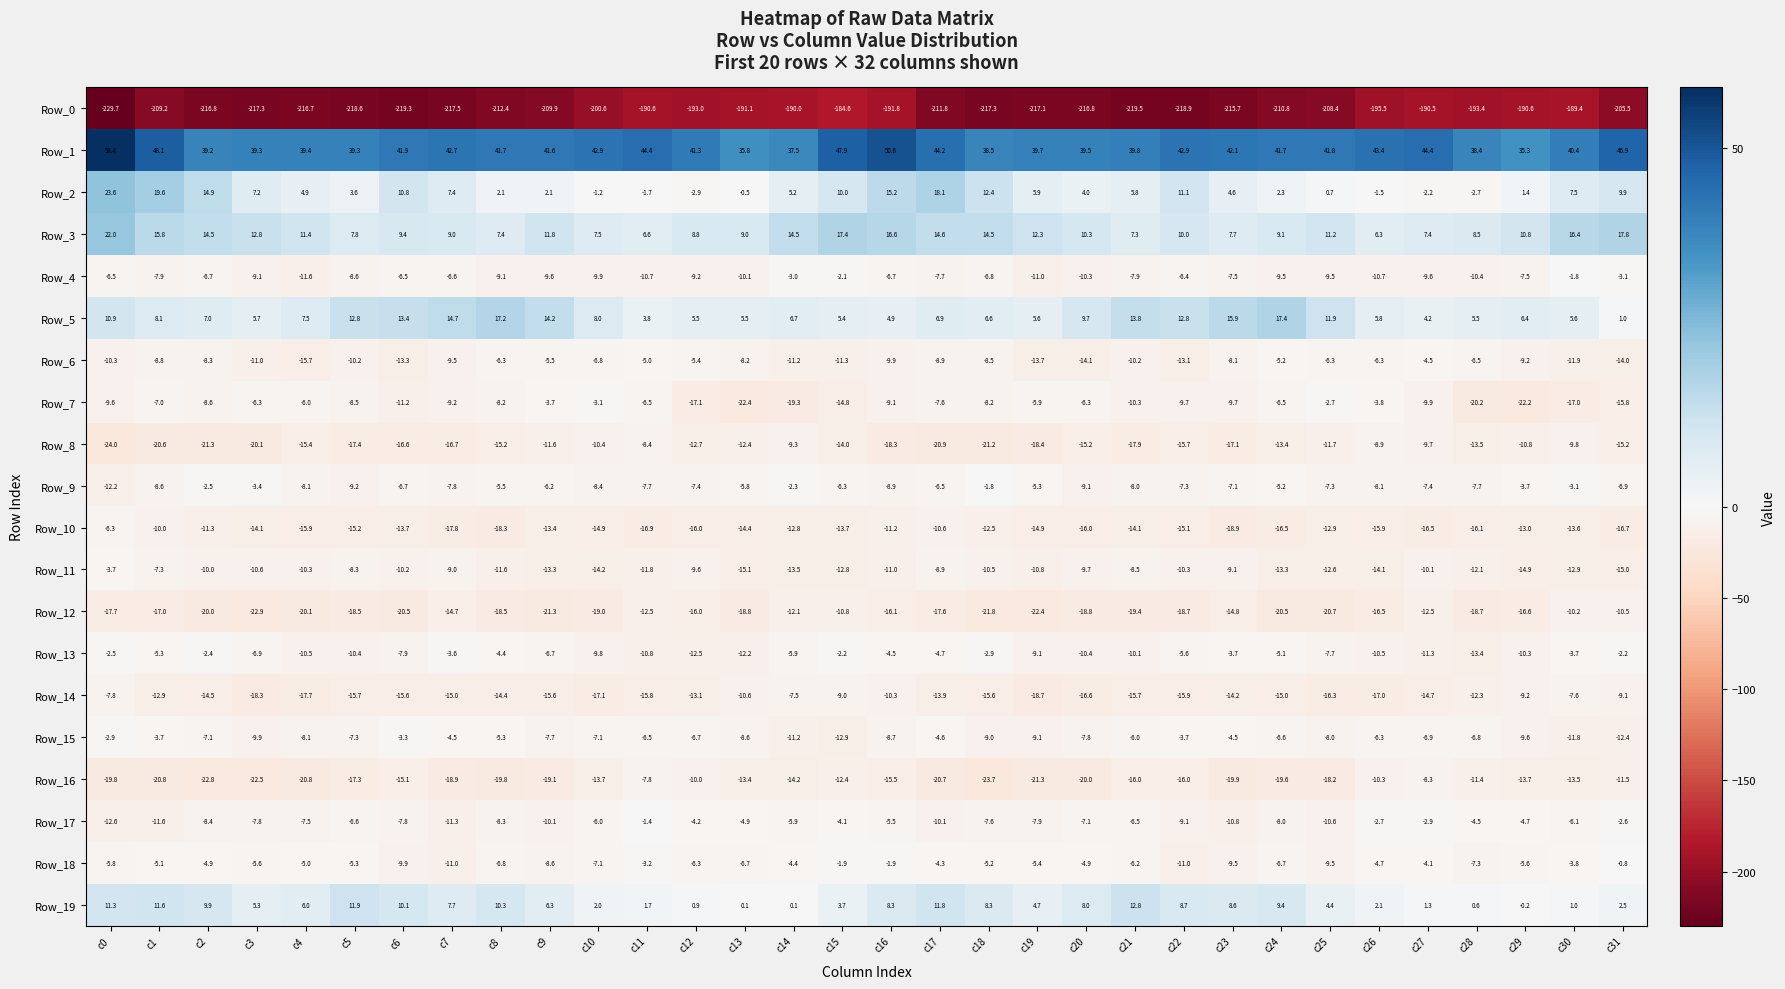

Rank the series at c23 from highest to lowest value.

Row_1, Row_5, Row_19, Row_3, Row_2, Row_13, Row_15, Row_9, Row_4, Row_6, Row_11, Row_18, Row_7, Row_17, Row_14, Row_12, Row_8, Row_10, Row_16, Row_0